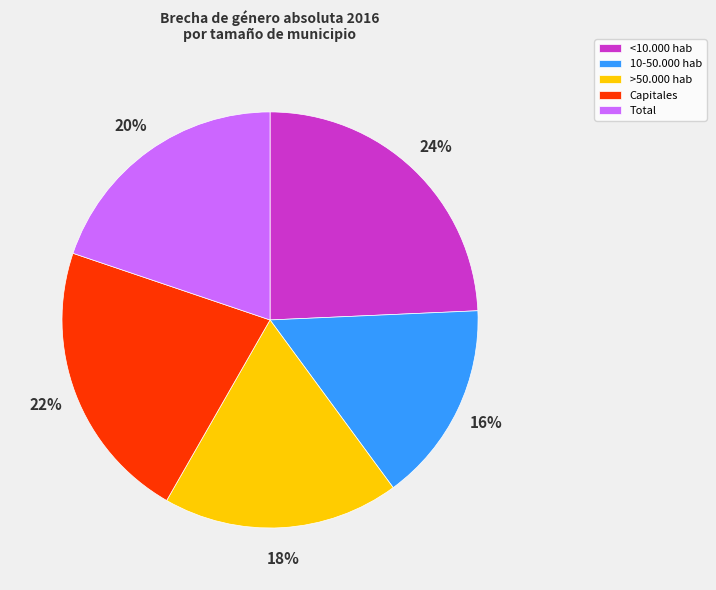

To the nearest percent, what is the combined percentage of Total and >50.000 hab?

38%